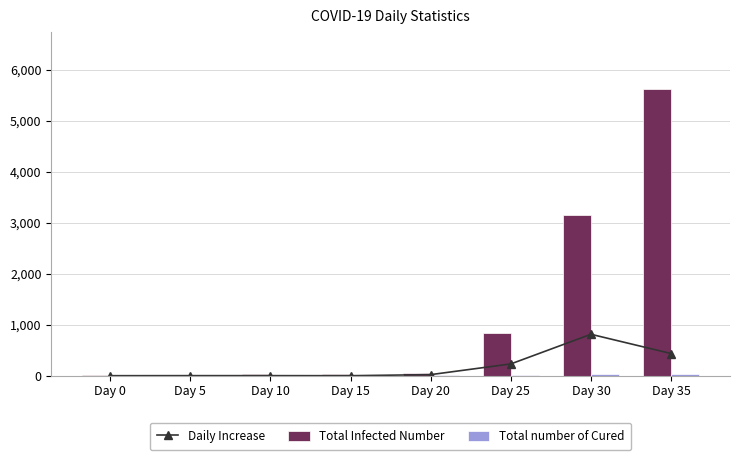

Where does the Total Infected Number series first go above 51?

Day 25